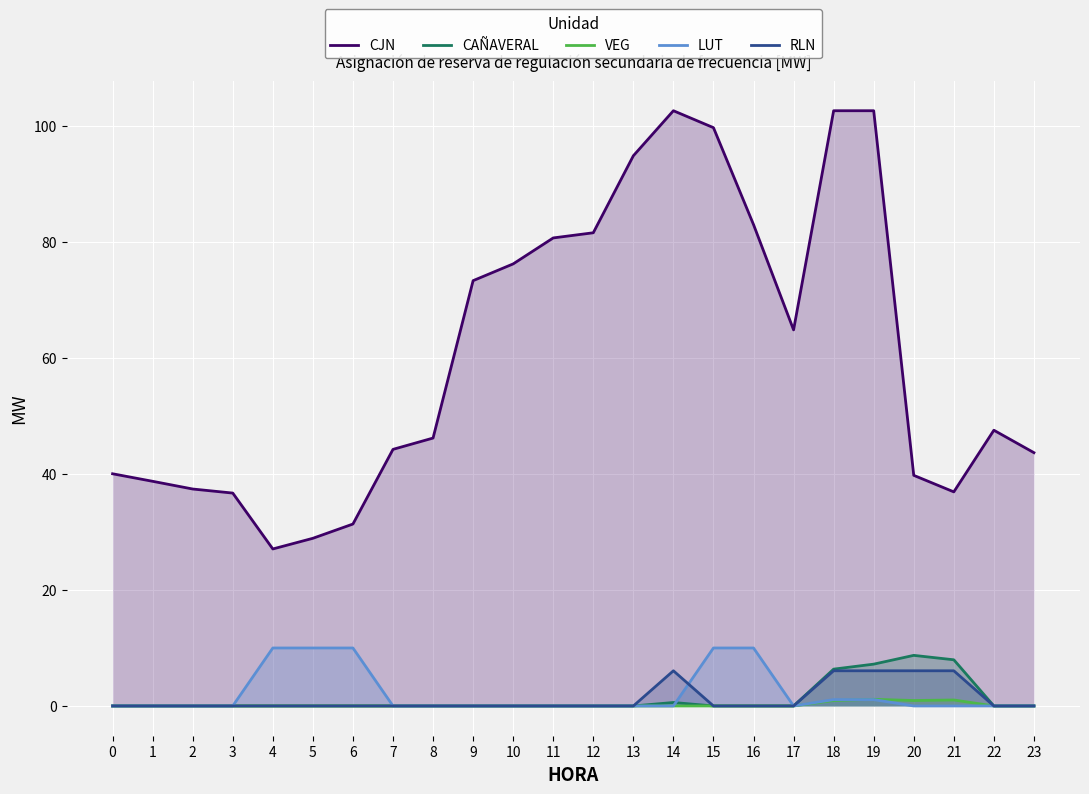

True or false: RLN and VEG cross at least once.

False